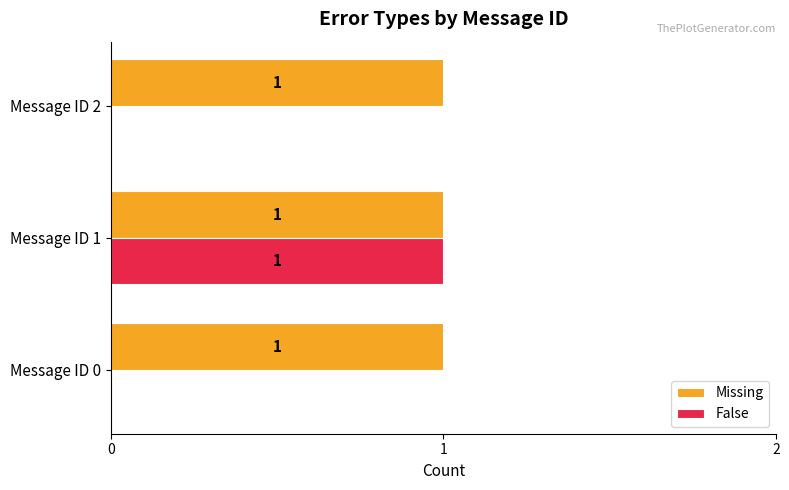

What is the sum of all Missing values?

3